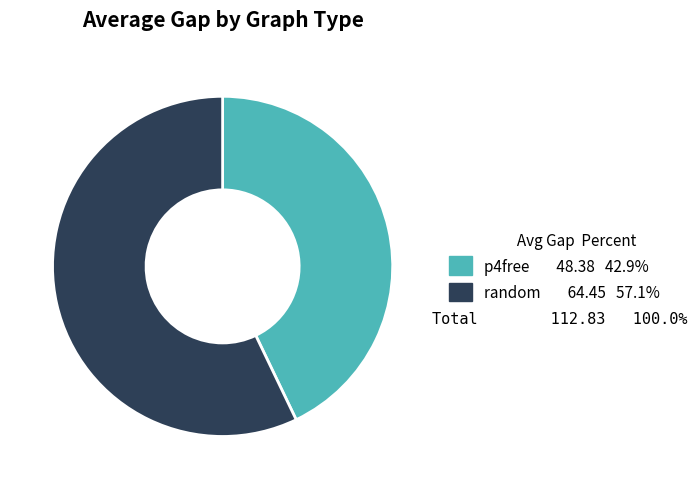

Rank the categories by value from highest to lowest.

random, p4free